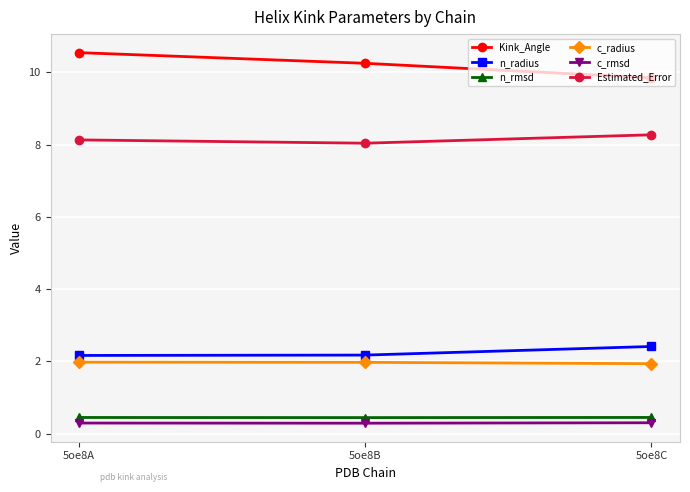

What is the sum of the n_radius values at 5oe8B and 5oe8C?

4.6